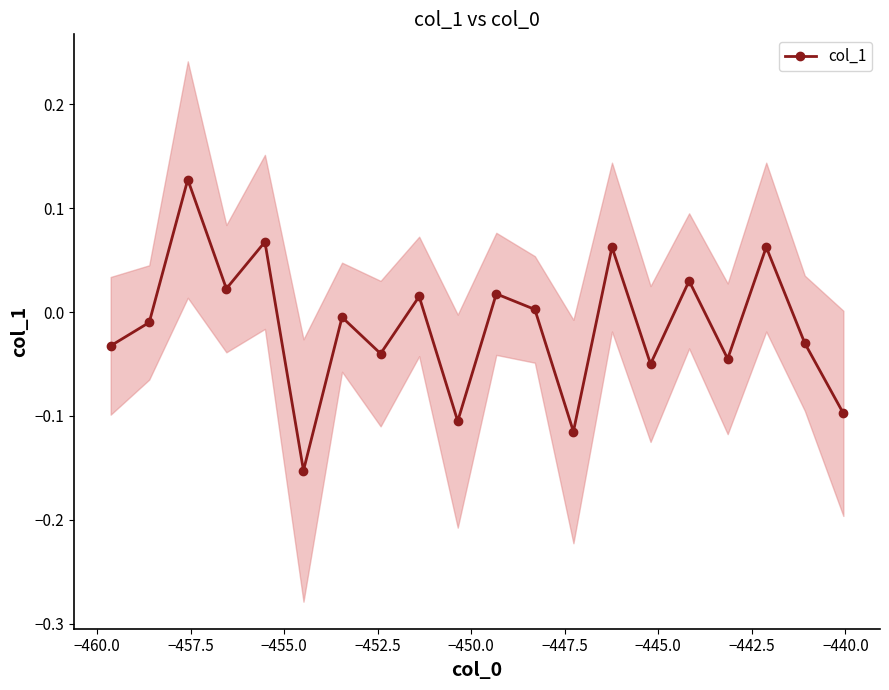

In col_1, how many points are lower than both neighbors (excluding endpoints)?

7